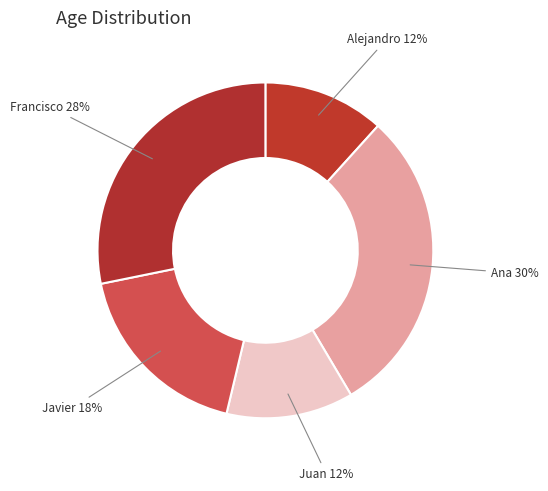

Which has a higher value, Alejandro or Francisco?

Francisco